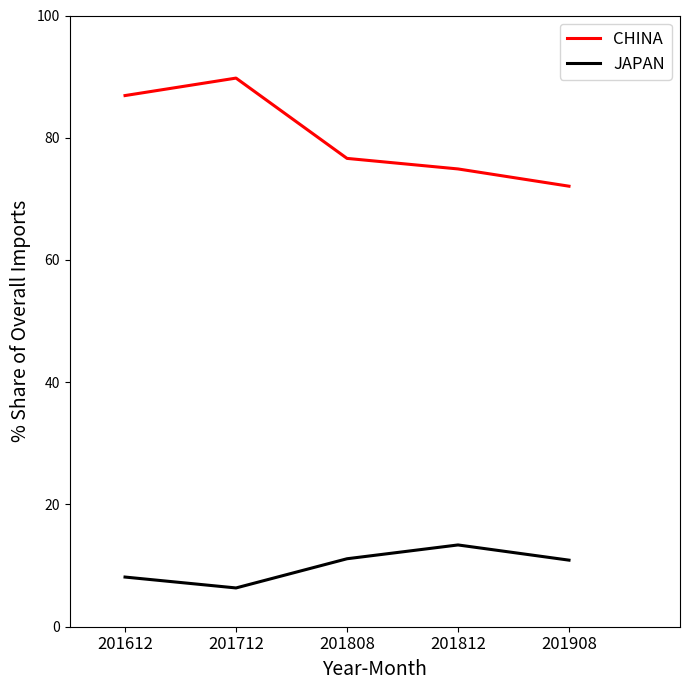

Which series has the widest spread of values?

CHINA